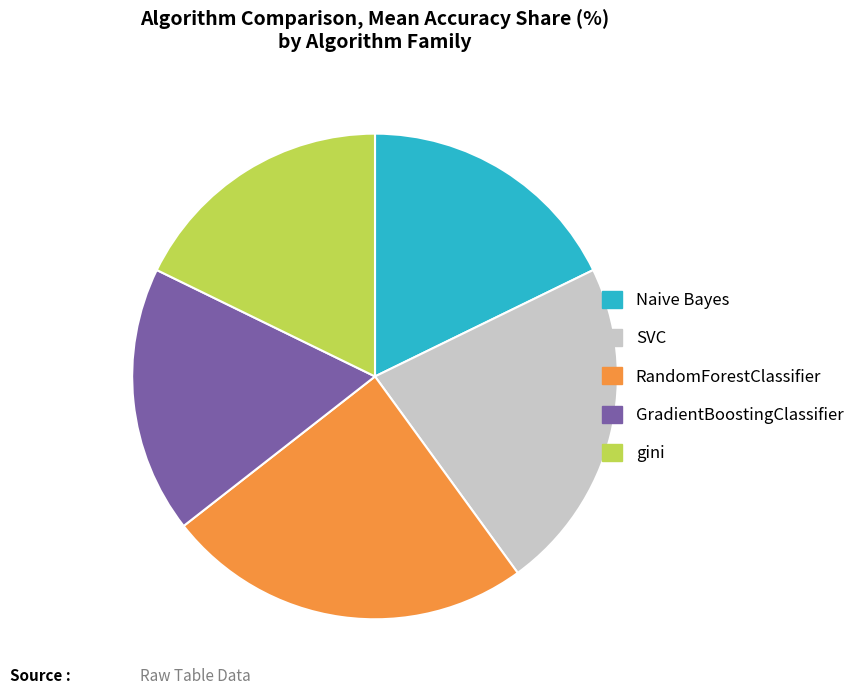

Is the sum of Naive Bayes and RandomForestClassifier greater than half?

No